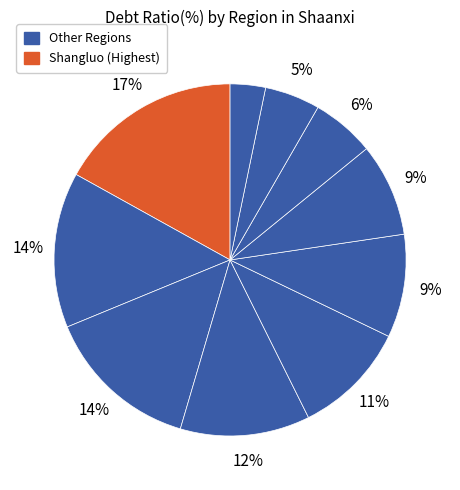

Count the number of slices in the pie.

10